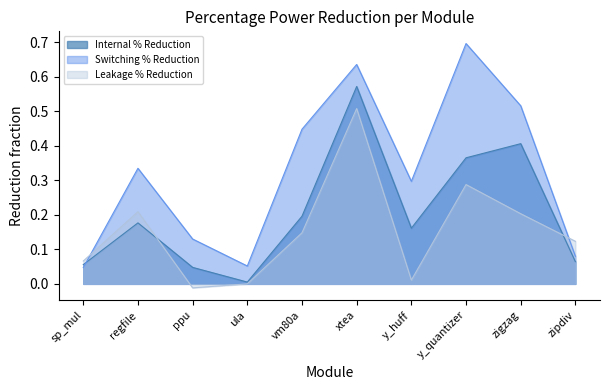

True or false: Leakage % Reduction has a value of 0.1 at sp_mul.

True